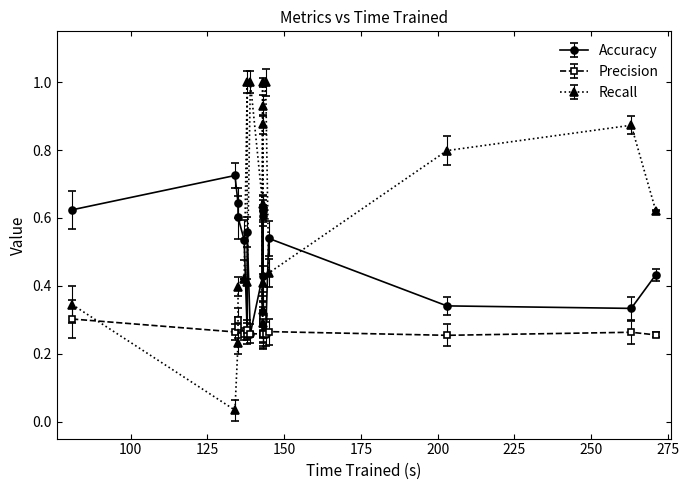

What is the label of the 8th point from the left?

145